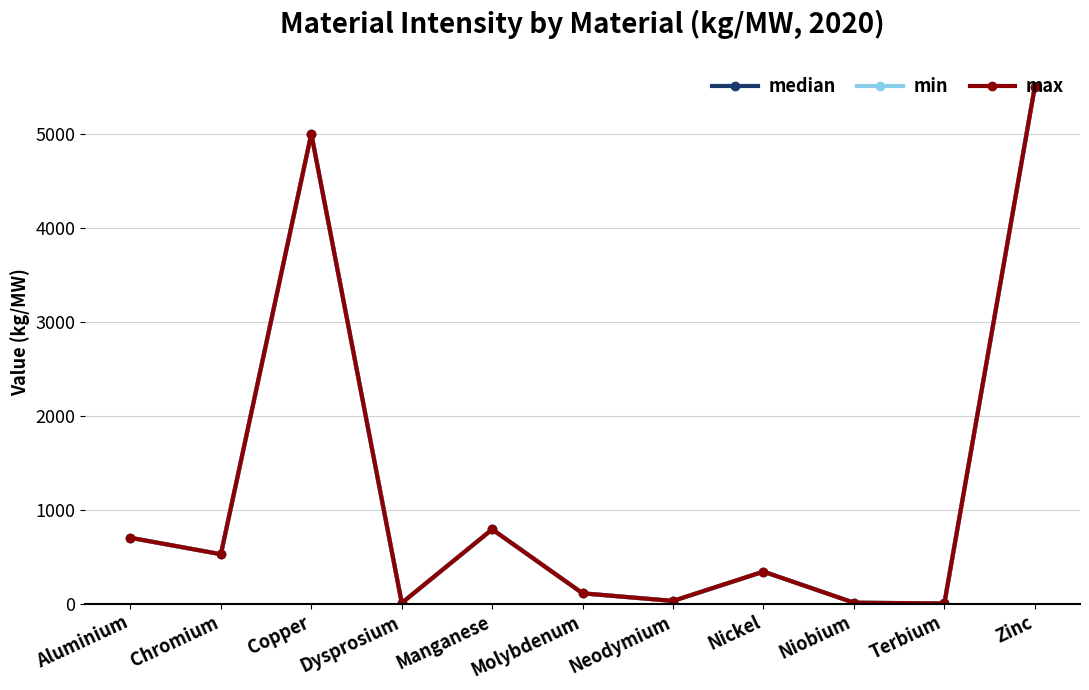

At how many categories does at least one series exceed 5281?

1